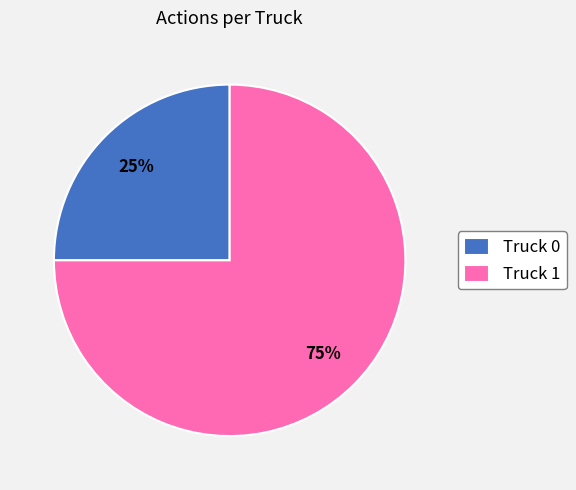

What is the largest slice in the pie chart?

Truck 1